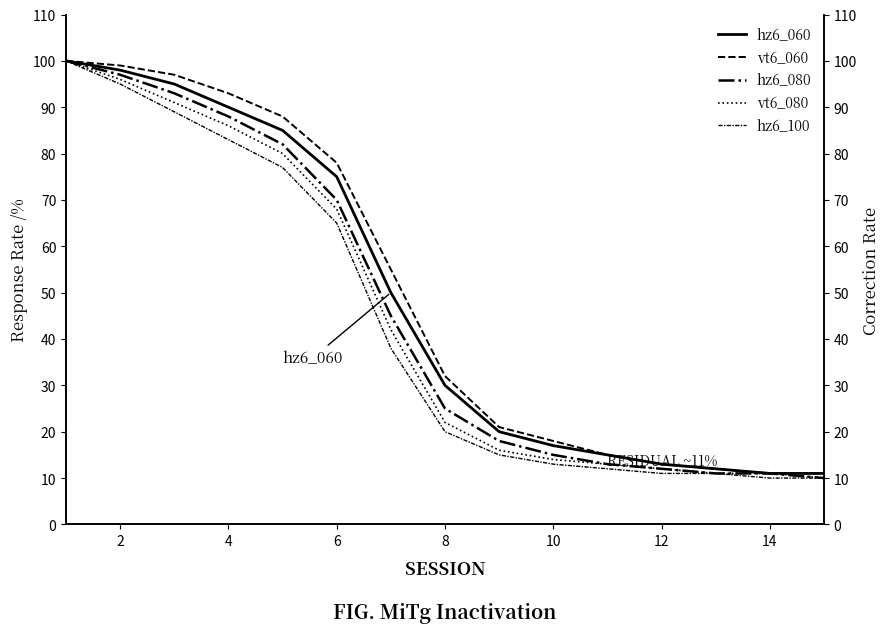

Which series has the largest range (max minus min)?

hz6_080